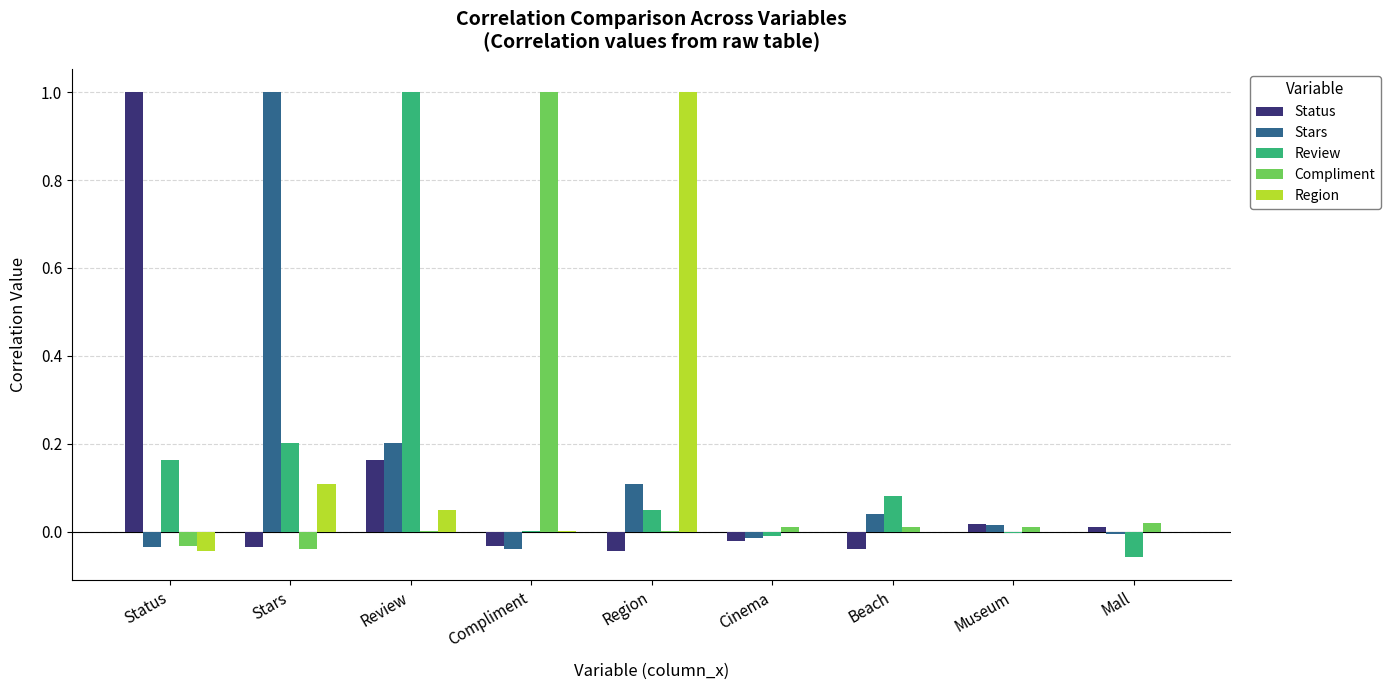

At which category is the sum across all series the highest?

Review